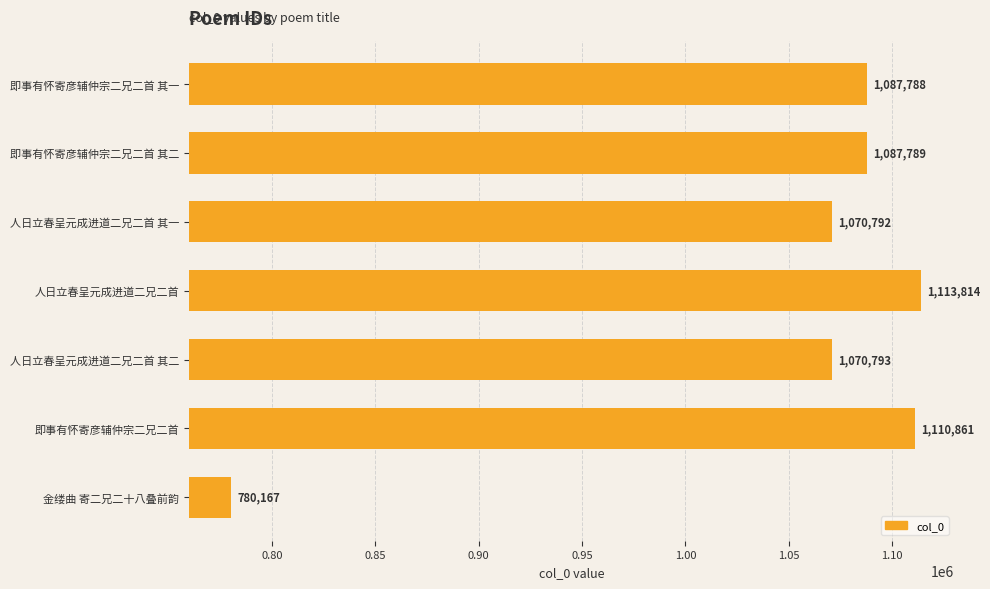

What value does the data have at 即事有怀寄彦辅仲宗二兄二首 其二?

1087789